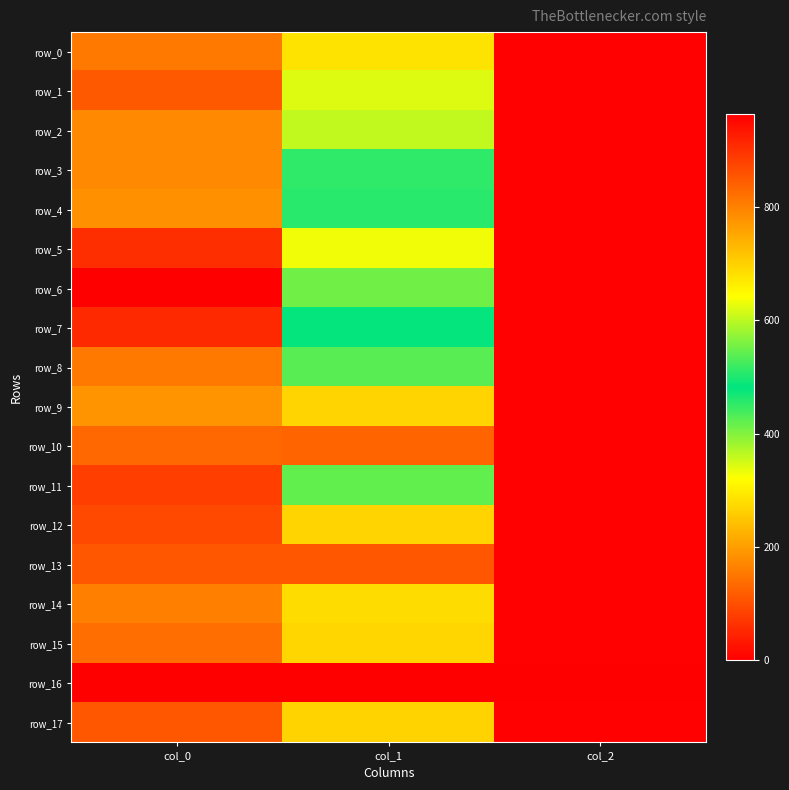

At which label is row_2 closest to 396?

col_1